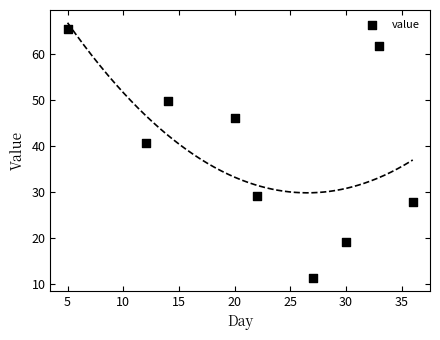

What is the range of Y values (max minus min)?

54.1